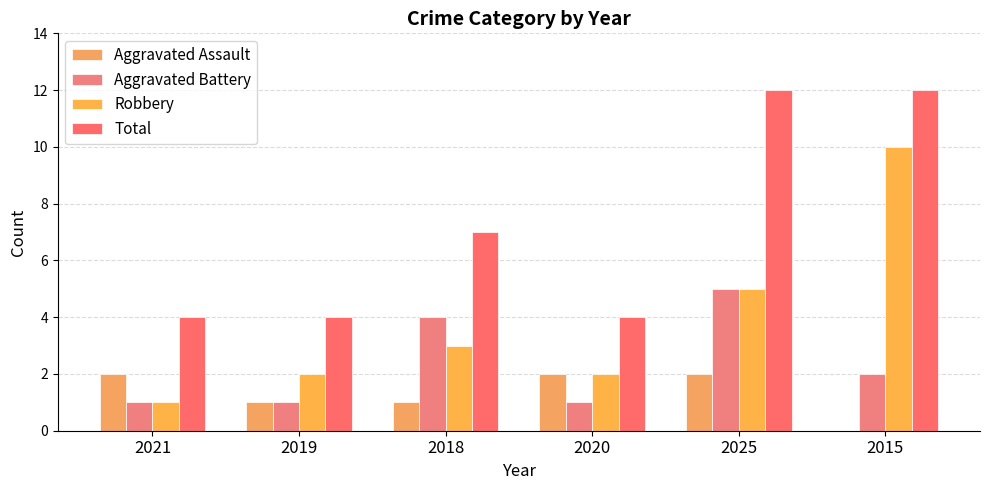

Is the value of Robbery at 2021 greater than the value of Aggravated Battery at 2018?

No